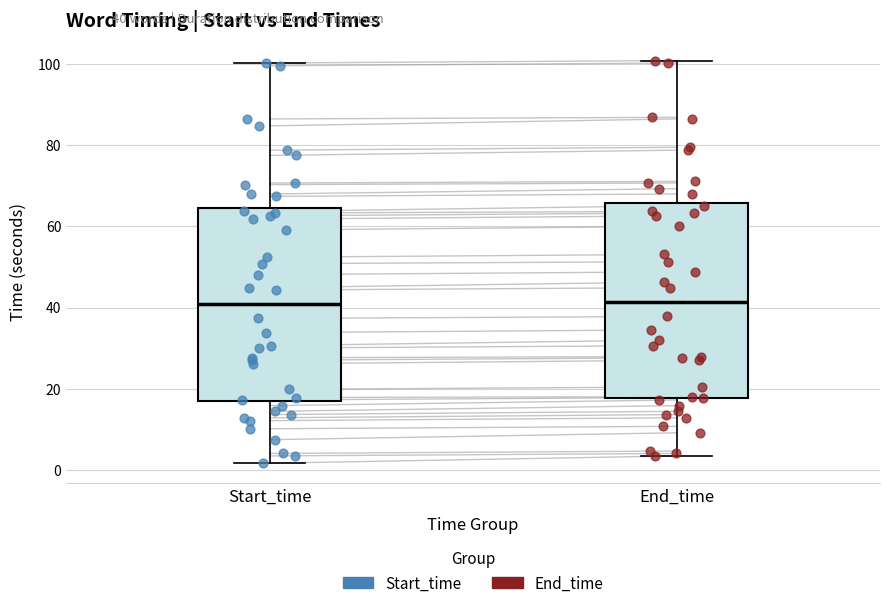

Where does the lower whisker of the box for Start_time end on the y-axis? The values are not printed on the chart, so give them approximately, as read against the axis.

2